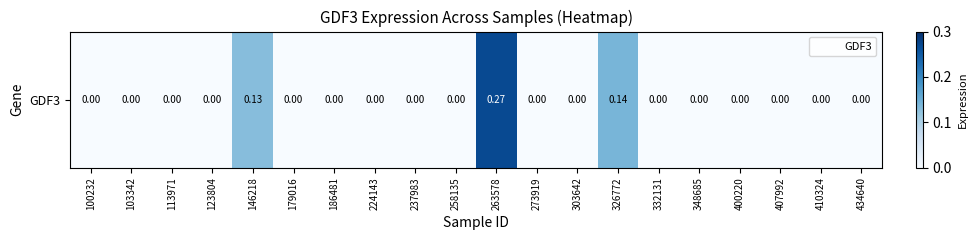

Reading right to left, extract all data points from this chart.

434640=0.0	410324=0.0	407992=0.0	400220=0.0	348685=0.0	332131=0.0	326772=0.1	303642=0.0	273919=0.0	263578=0.3	258135=0.0	237983=0.0	224143=0.0	186481=0.0	179016=0.0	146218=0.1	123804=0.0	113971=0.0	103342=0.0	100232=0.0